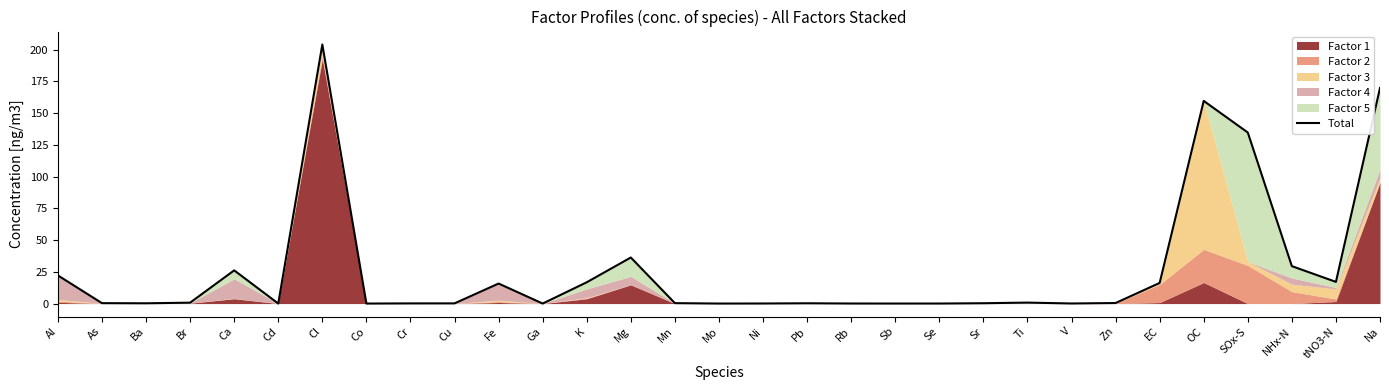

How many interior local valleys (lower than both neighbors) does the data have?

8